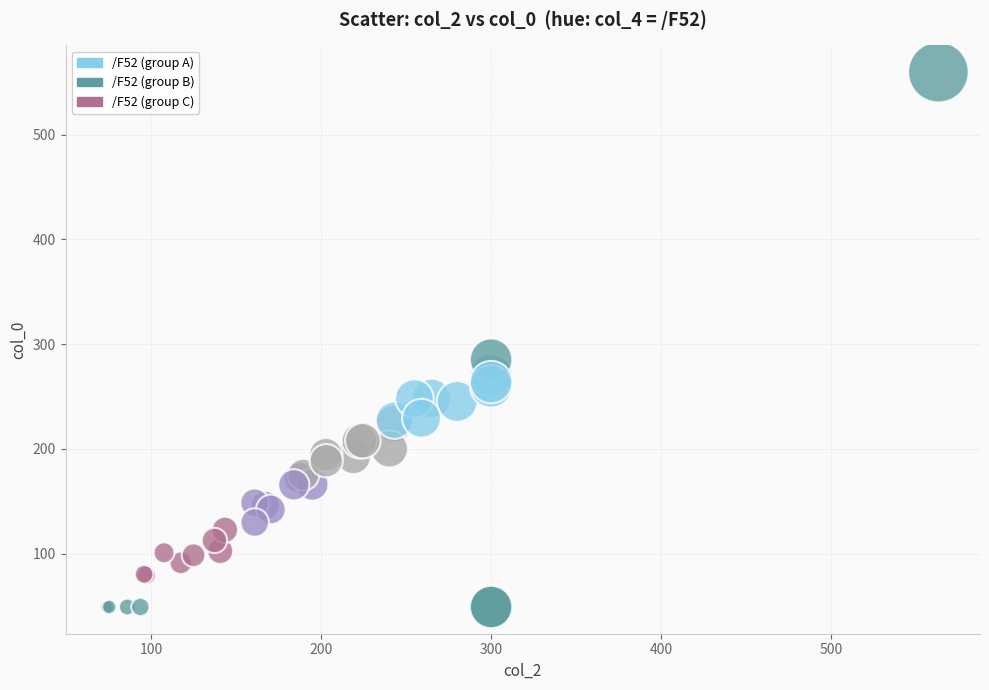

What Y value in the scatter plot is closest to 304?

285.1